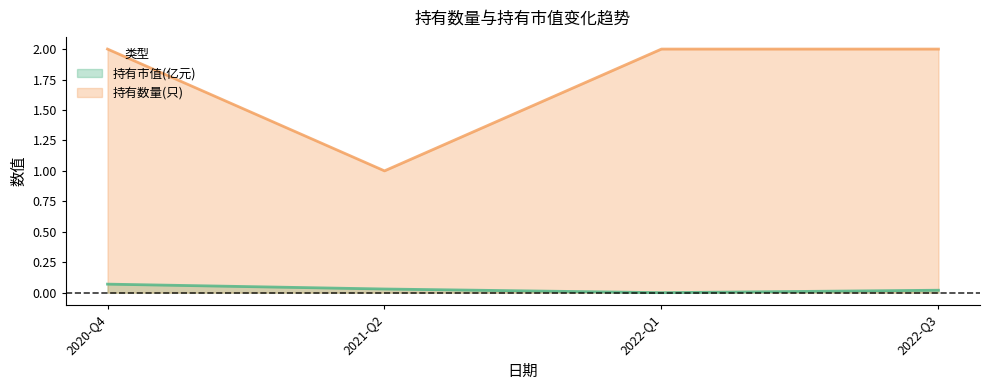

True or false: 持有市值(亿元) and 持有数量(只) intersect in this chart.

False